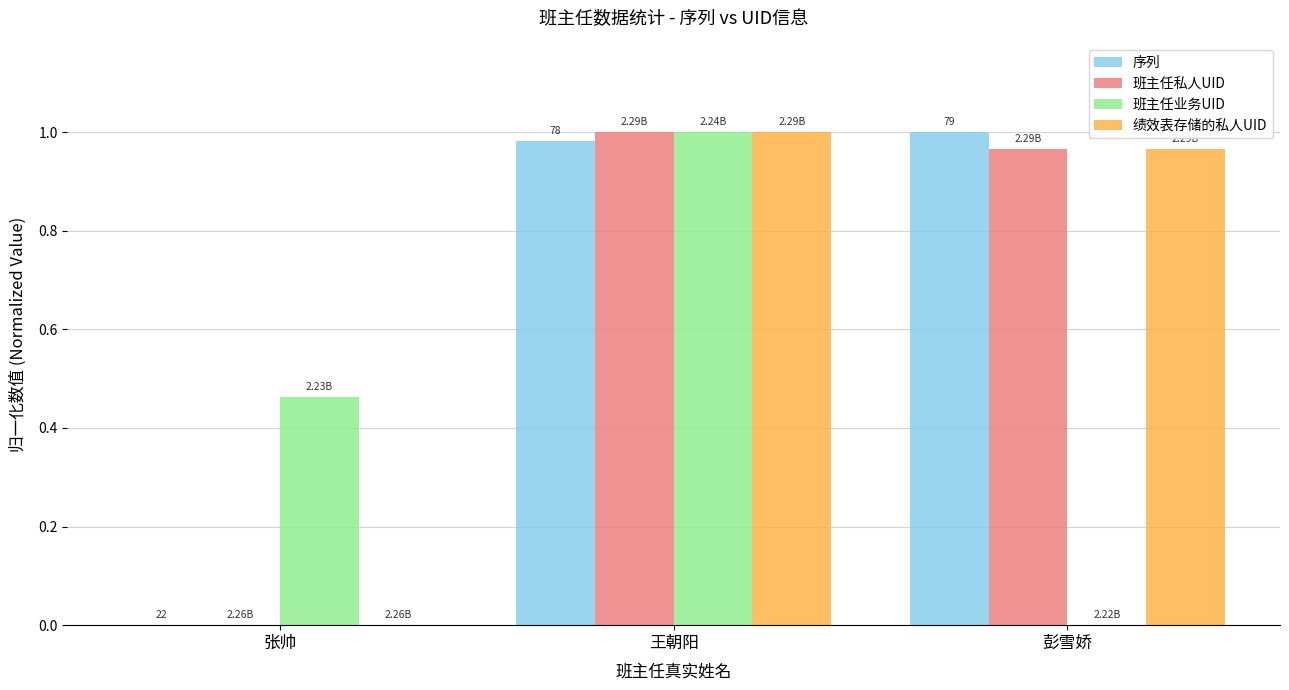

How many groups of bars are there?

3